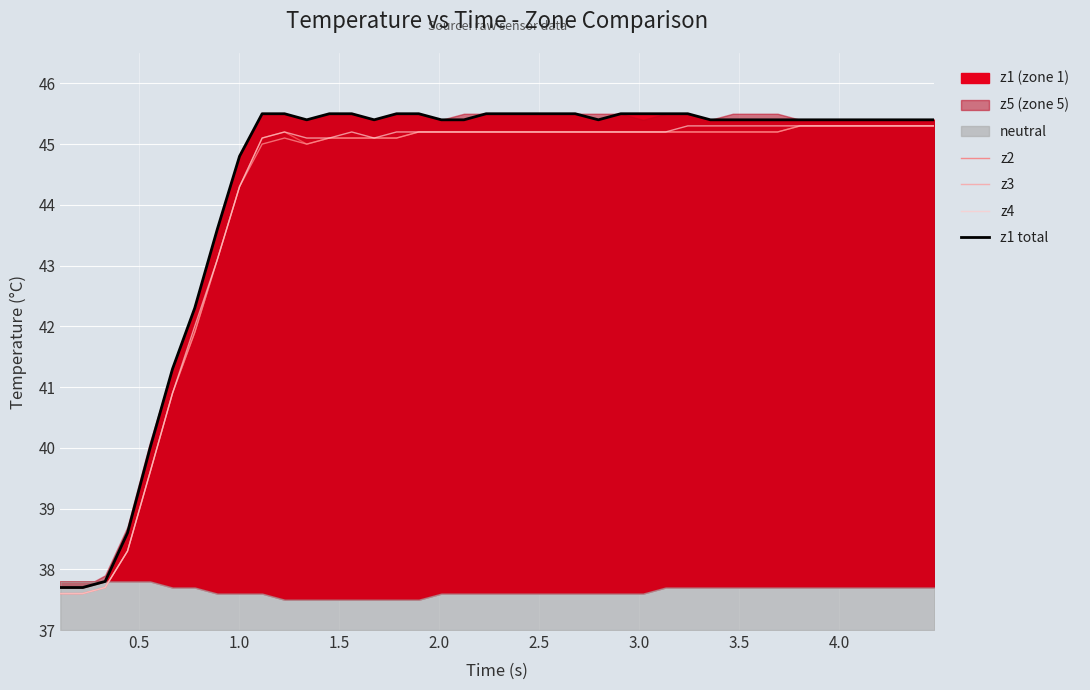

What is the maximum value for z3?

45.3